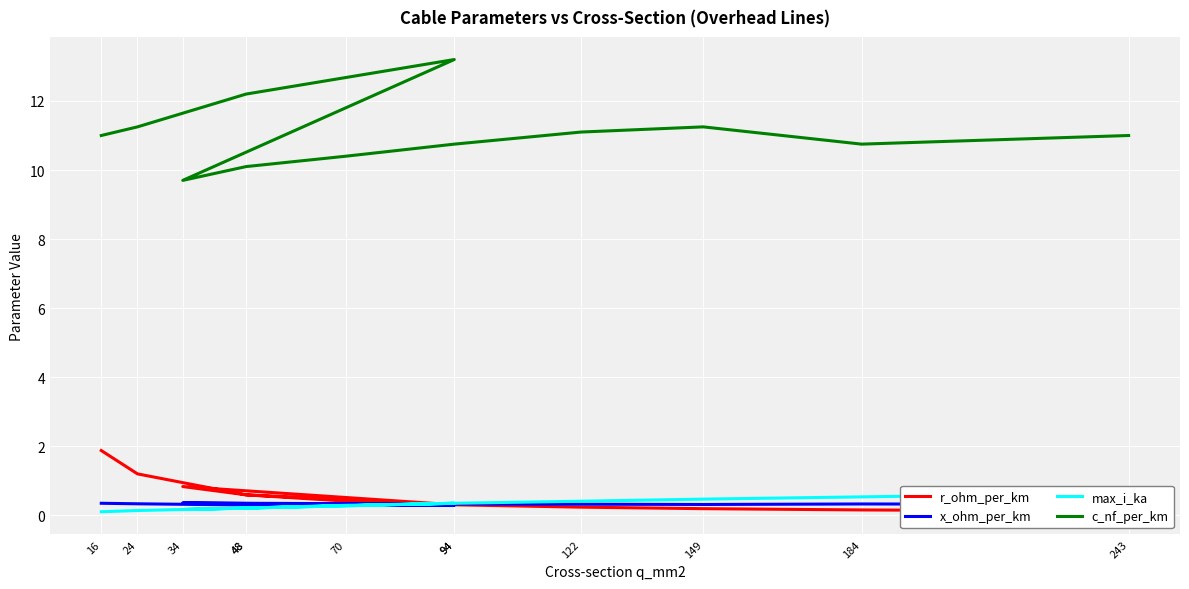

What is the value of the r_ohm_per_km point at the 4th from the left?

0.3